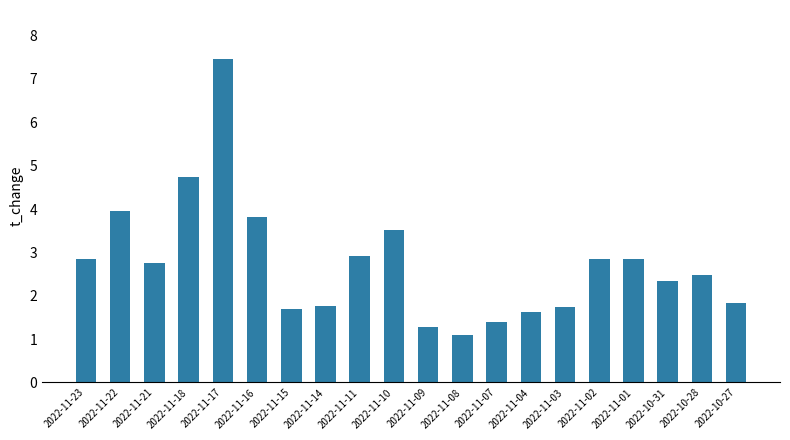

The chart shows a value of 4.0 at 2022-11-22. True or false?

True